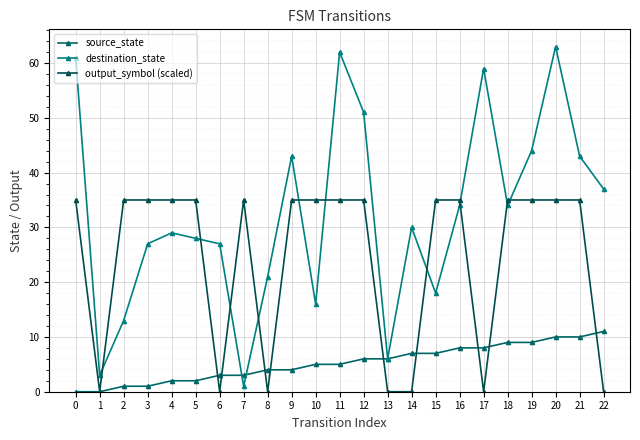

What value does the output_symbol (scaled) series have at 0, to the nearest 5?

35